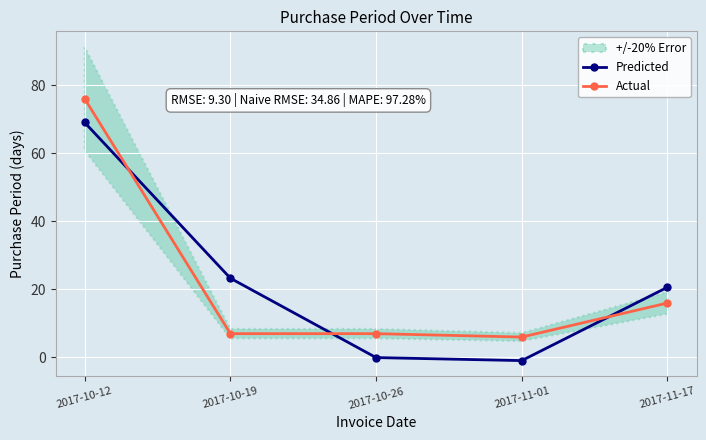

Reading right to left, list all the values displayed in this chart.

Predicted: 2017-11-17=20.6	2017-11-01=-0.9	2017-10-26=-0.0	2017-10-19=23.3	2017-10-12=69.0
Actual: 2017-11-17=16.0	2017-11-01=6.0	2017-10-26=7.0	2017-10-19=7.0	2017-10-12=76.0